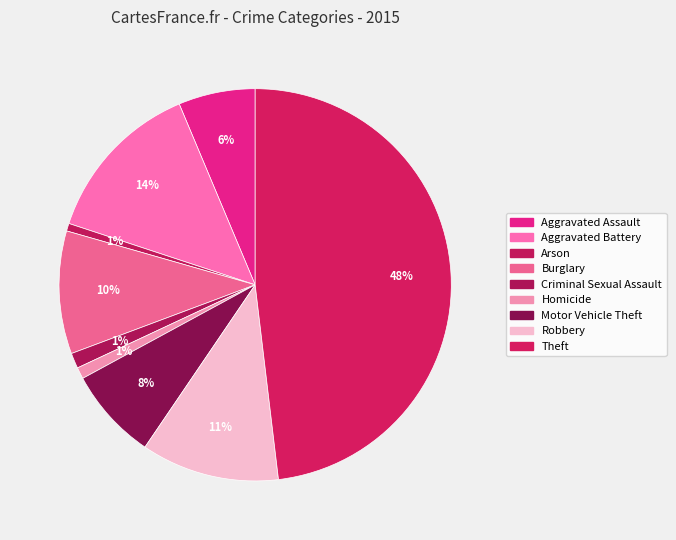

To the nearest percent, what portion does Theft represent?

48%